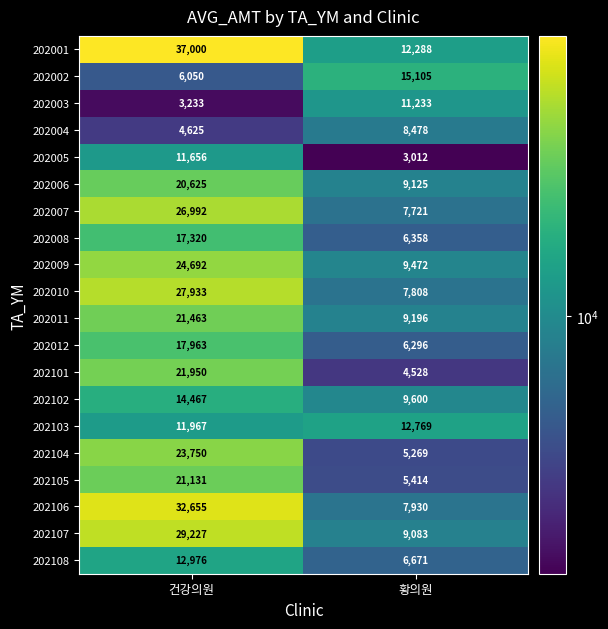

What is the highest value of the 202102 series?

14467